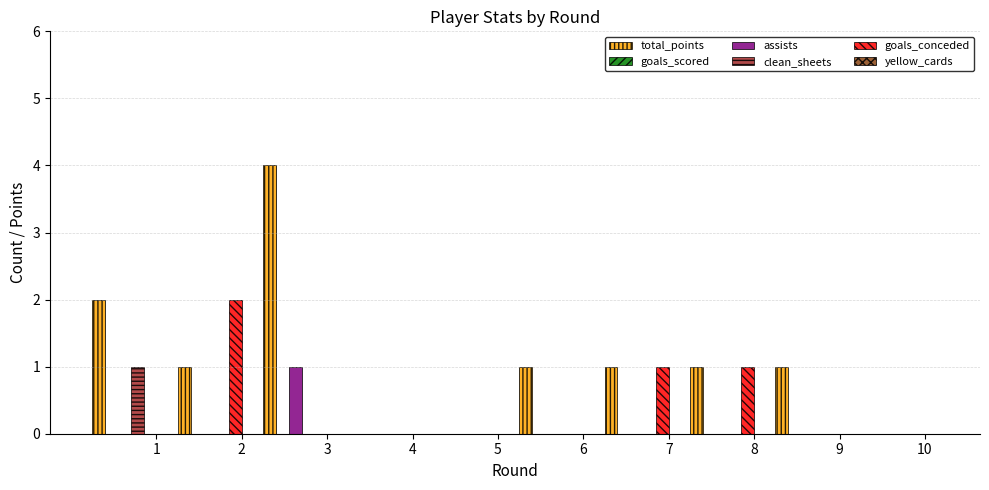

What is the sum of all total_points values?

11